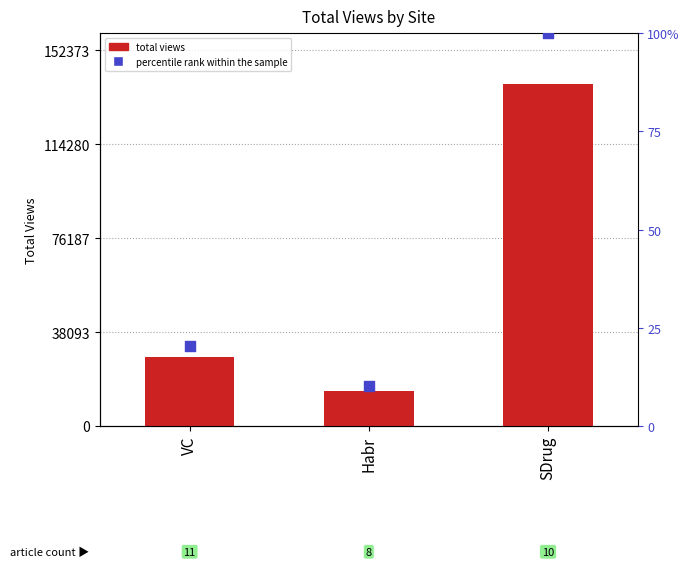

Which series has the widest spread of Y values?

total views